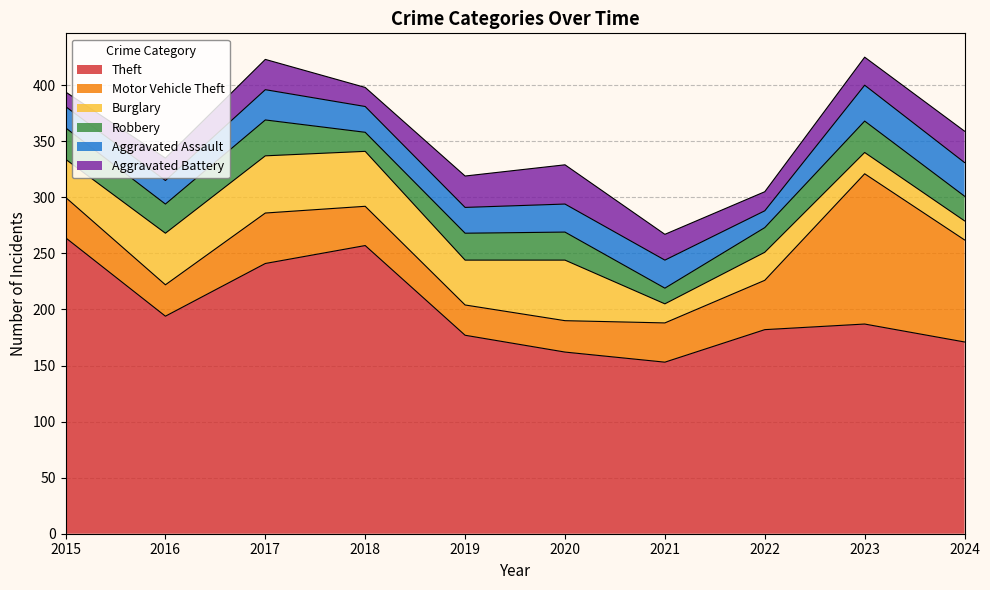

What is the spread (max minus min) of values at 2019?

154